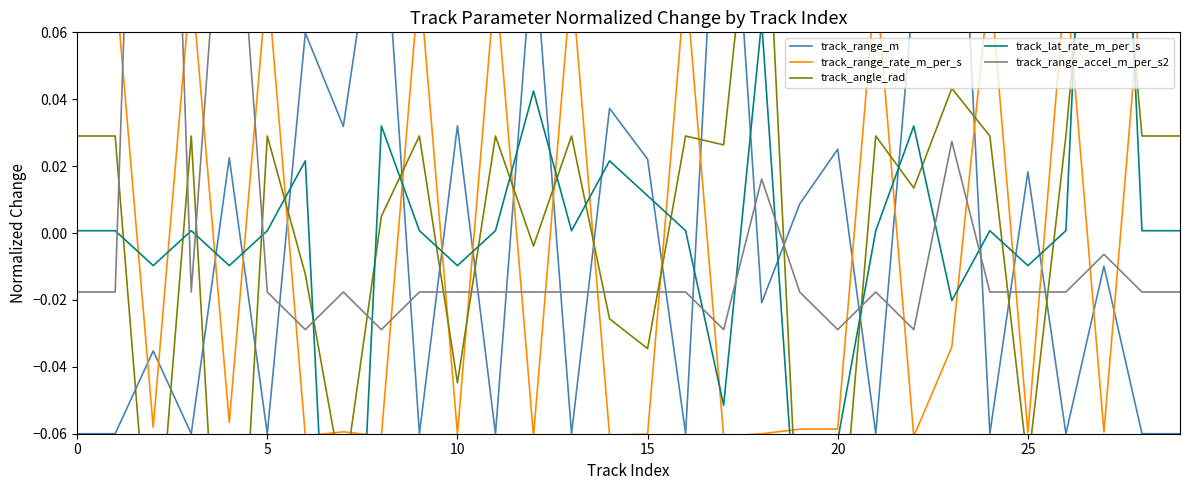

What is the minimum value for track_lat_rate_m_per_s?

-0.2